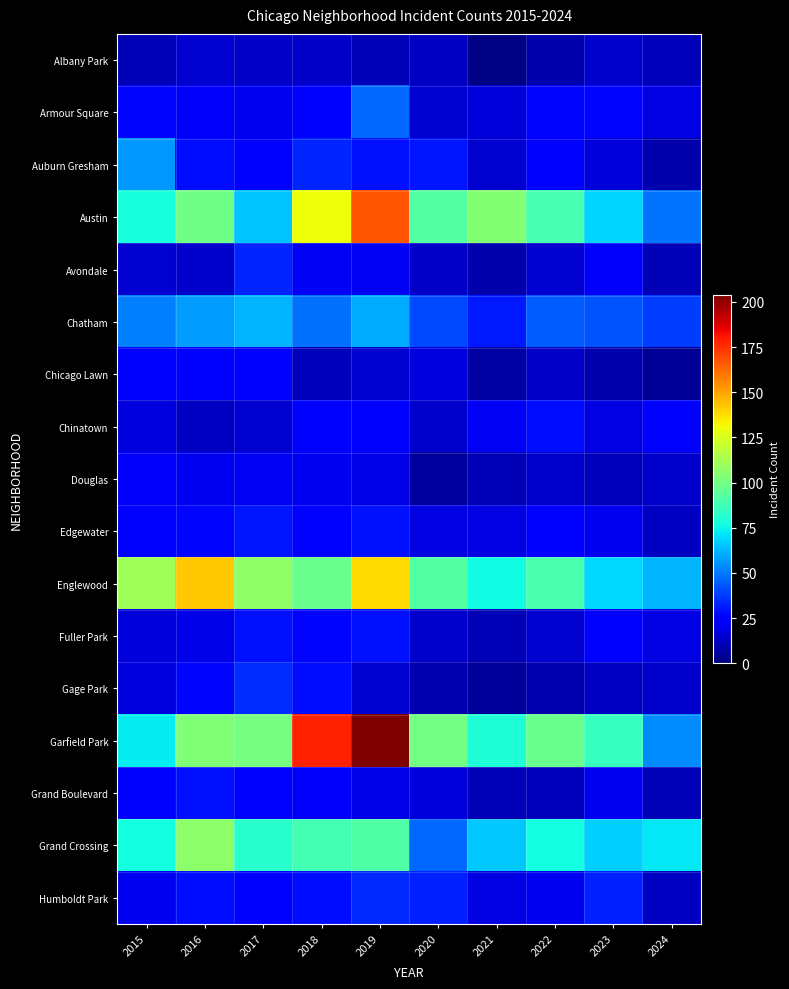

At 2022, list the series in order from smallest to largest.

Albany Park, Gage Park, Grand Boulevard, Chicago Lawn, Douglas, Avondale, Fuller Park, Humboldt Park, Auburn Gresham, Edgewater, Armour Square, Chinatown, Chatham, Grand Crossing, Austin, Englewood, Garfield Park